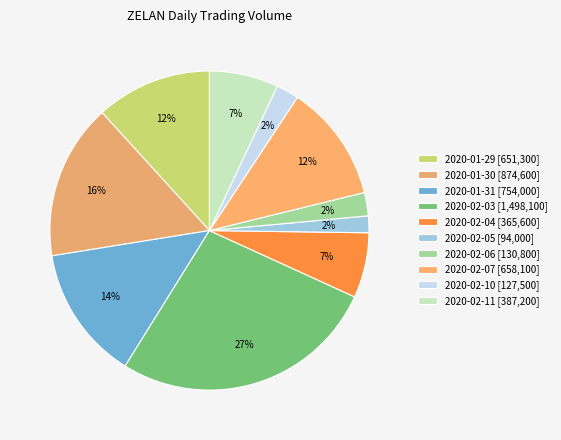

To the nearest percent, what is the combined percentage of 2020-02-03 and 2020-02-05?

29%